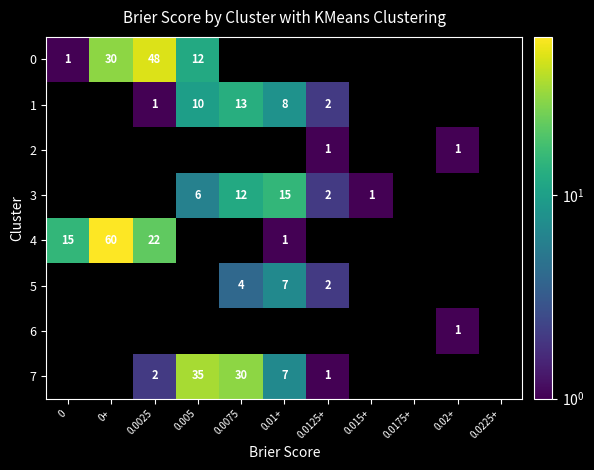

Which has a higher value, 0+ or 0.0075?

0+